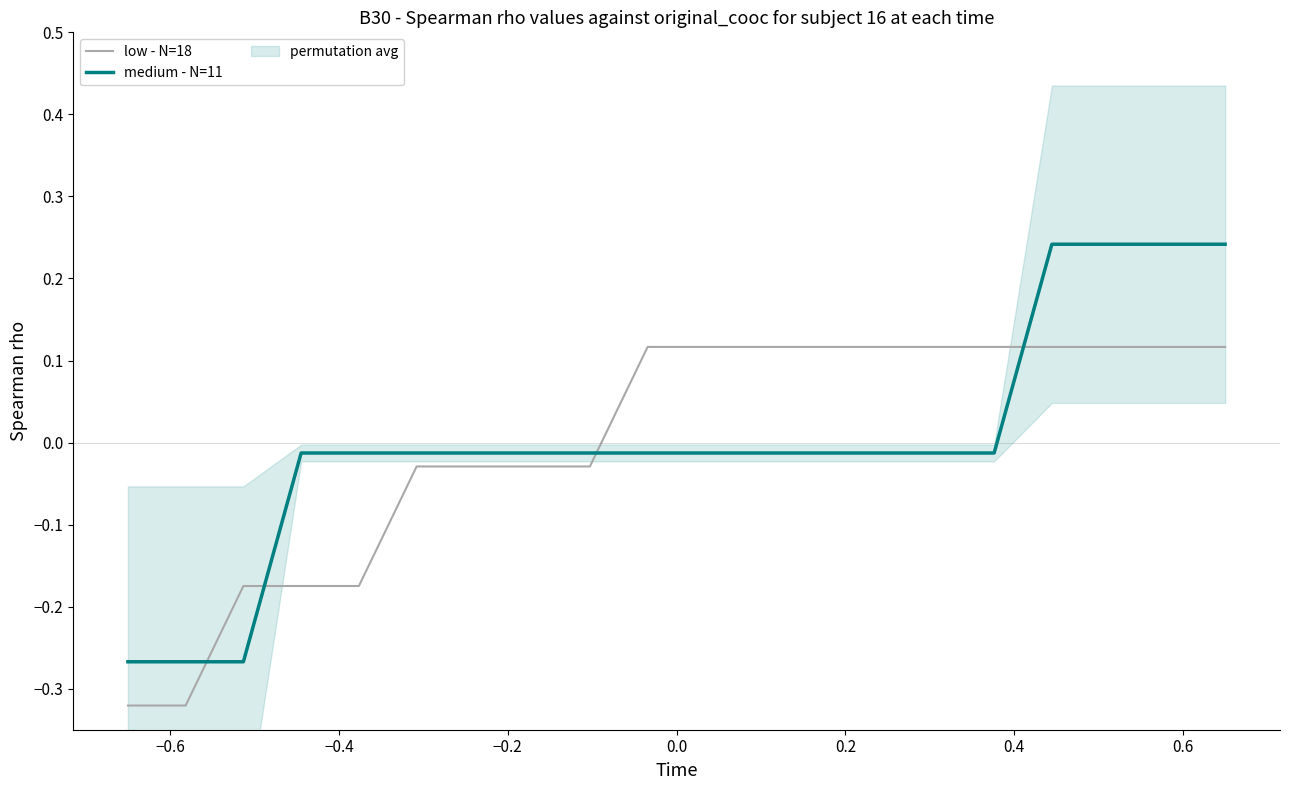

How many times do medium - N=11 and low - N=18 cross each other?

4